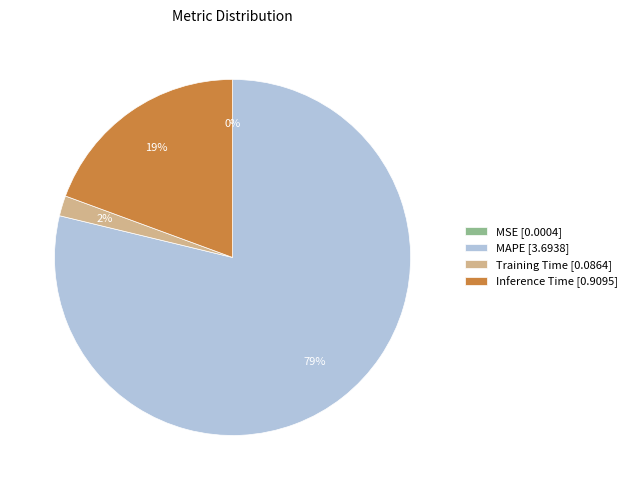

Does Inference Time [0.9095] represent more than half of the total?

No